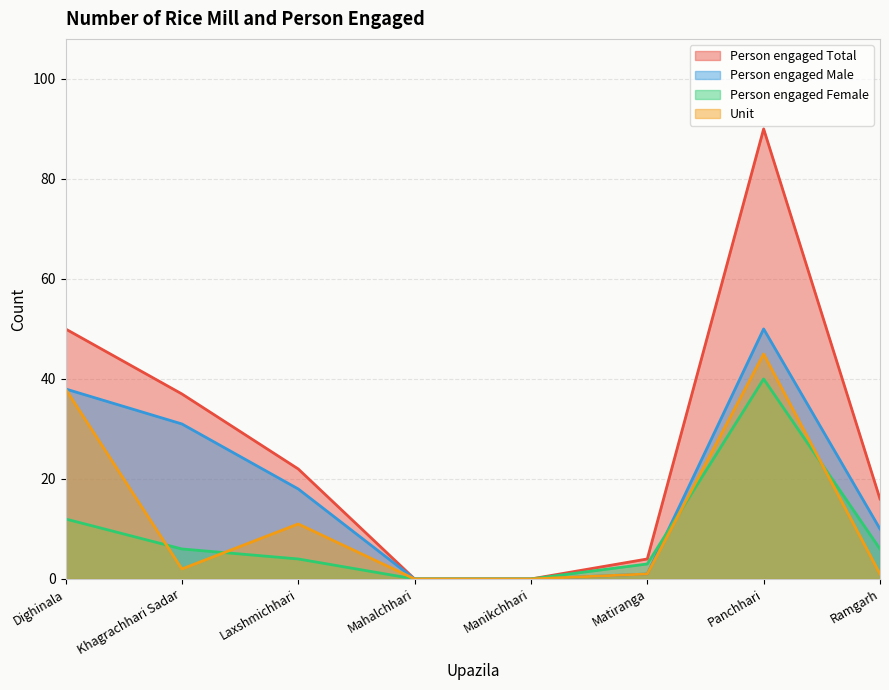

How many distinct data groups are displayed?

4